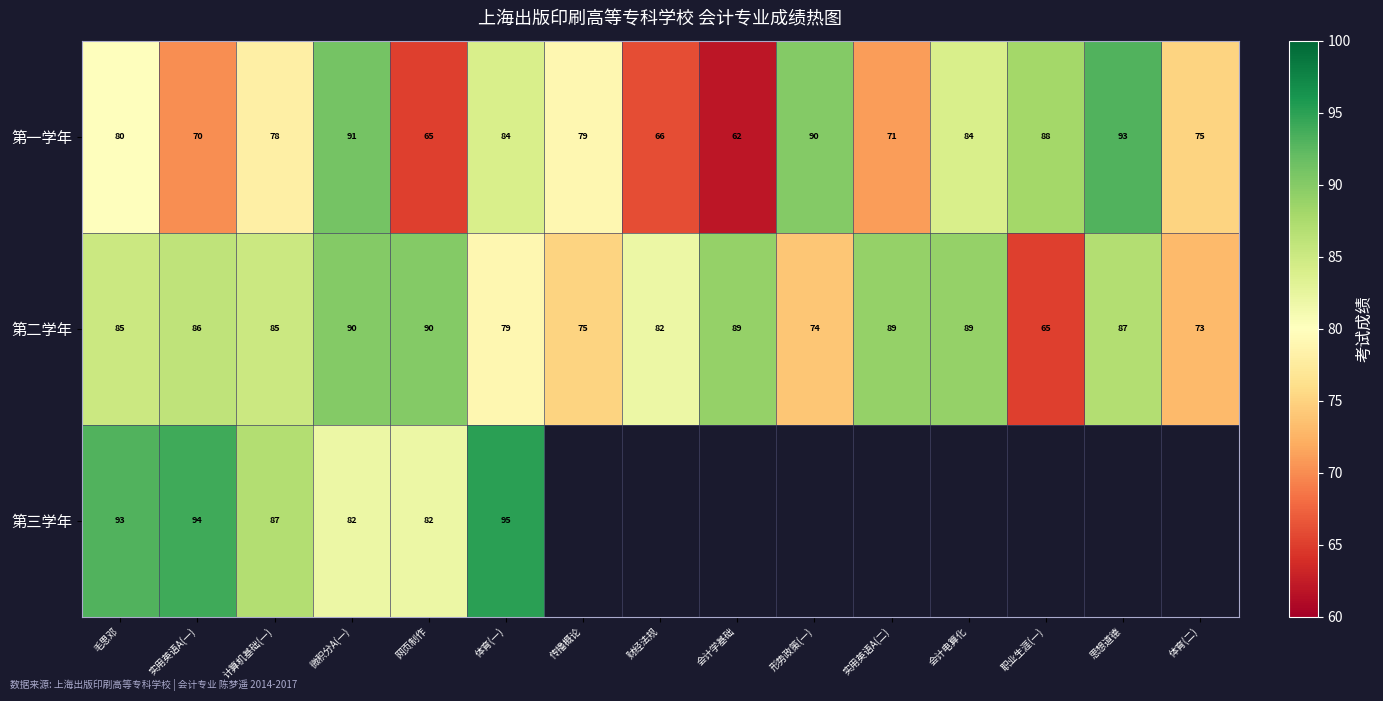

How many values in the 第二学年 series are below 85?

6